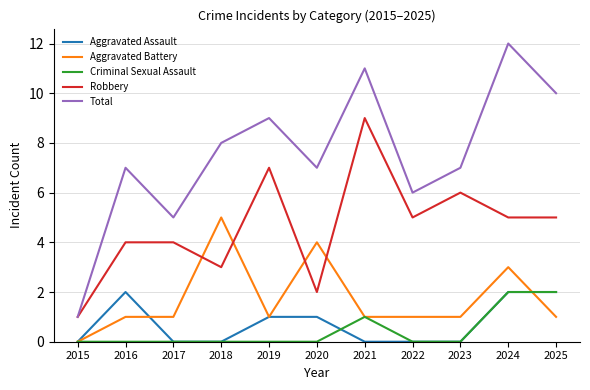

Is it true that Criminal Sexual Assault equals 0 at 2022?

True